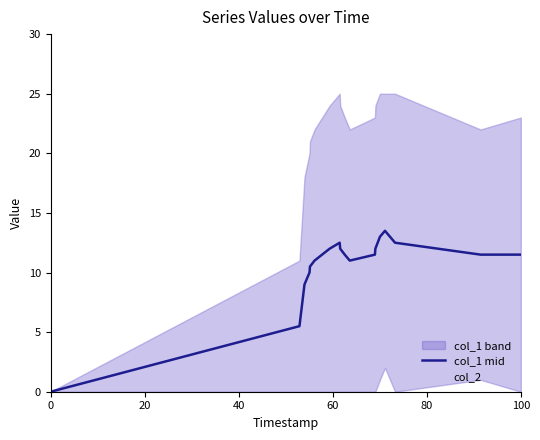

How many values in the col_2 series exceed 0?

4